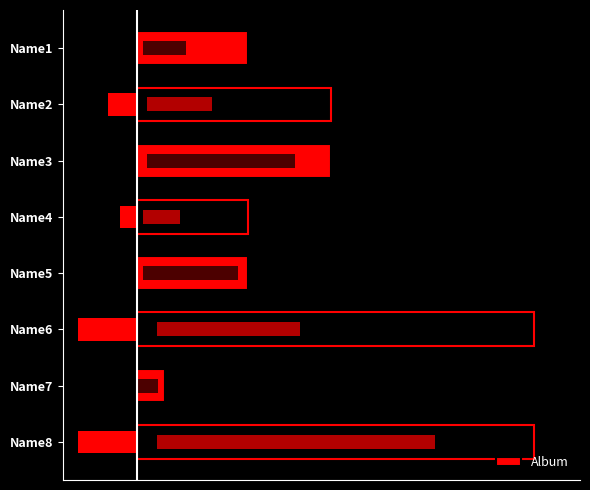

Reading left to right, extract all data points from this chart.

0=12	1=21	2=21	3=12	4=12	5=43	6=3	7=43